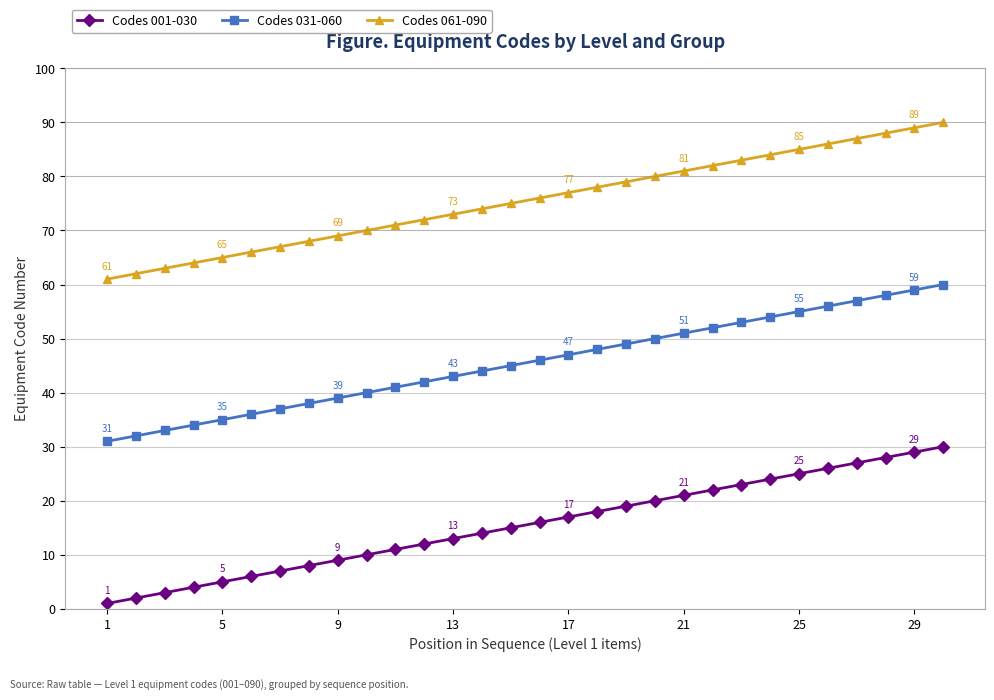

Rank the series by their maximum value, from highest to lowest.

Codes 061-090, Codes 031-060, Codes 001-030